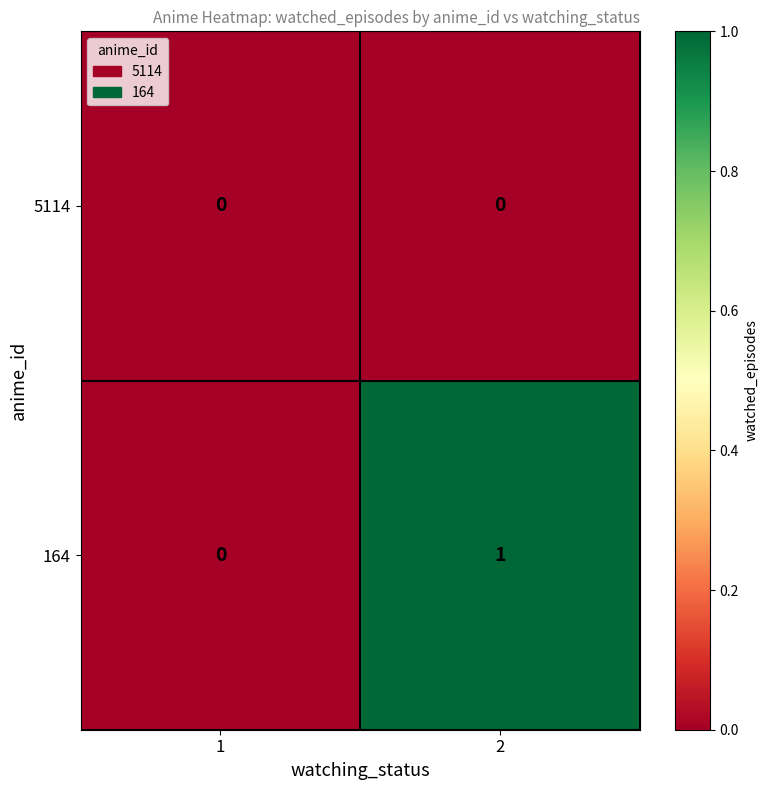

True or false: 164 has a value of 0 at 2.

False